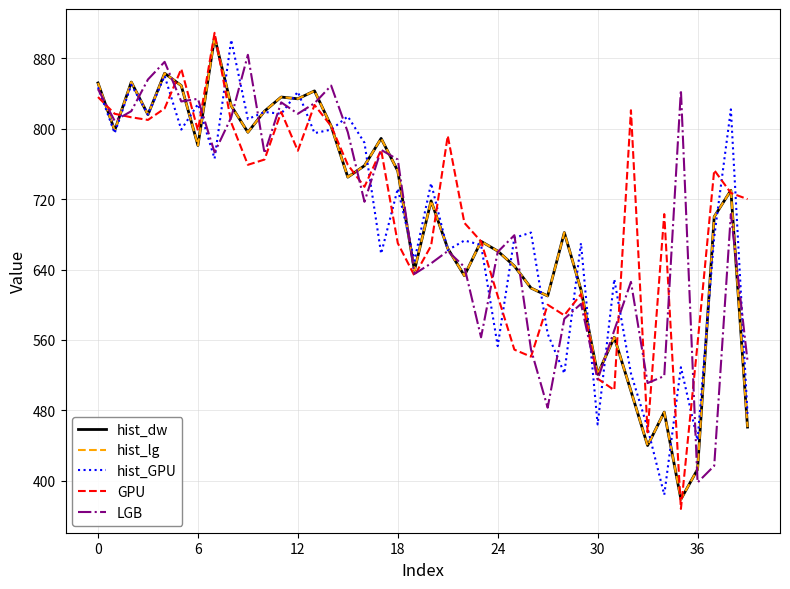

What is the value of the hist_dw point at the 22nd from the left?

664